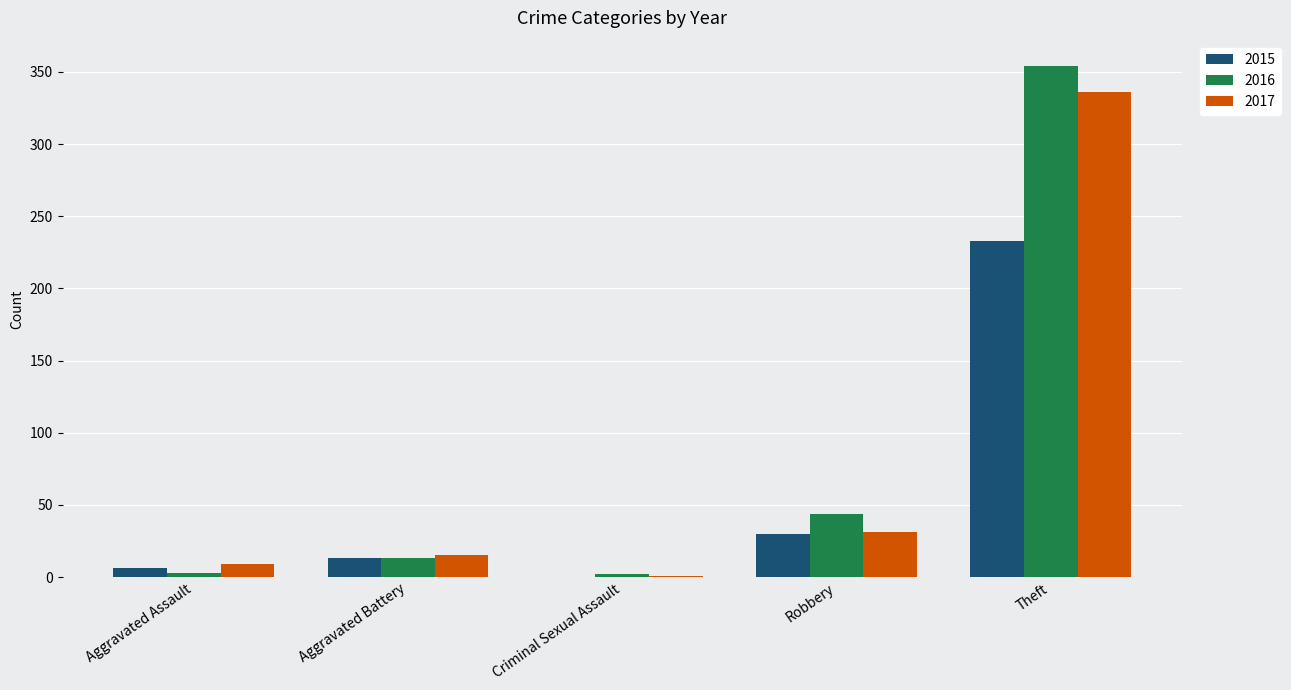

Is it true that 2016 equals 44 at Robbery?

True